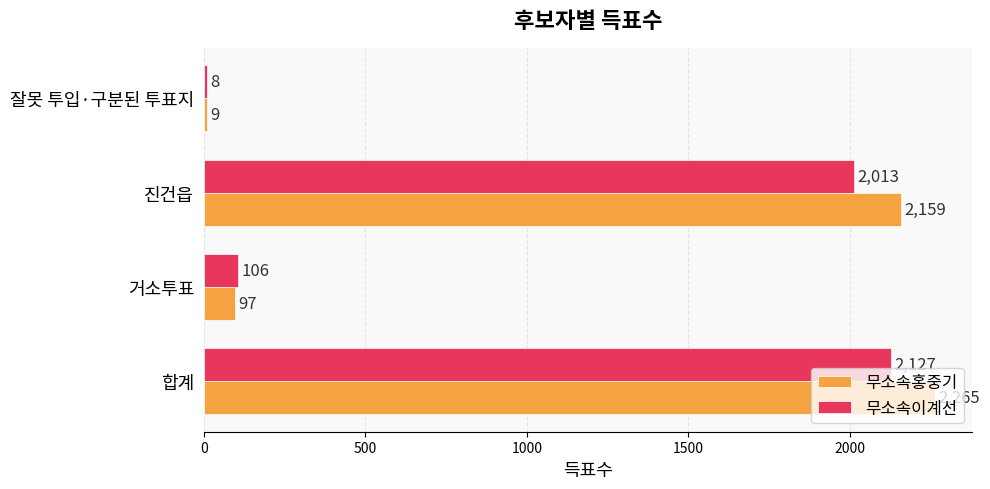

What is the difference between the 무소속홍중기 values at 잘못 투입·구분된 투표지 and 합계?

2256